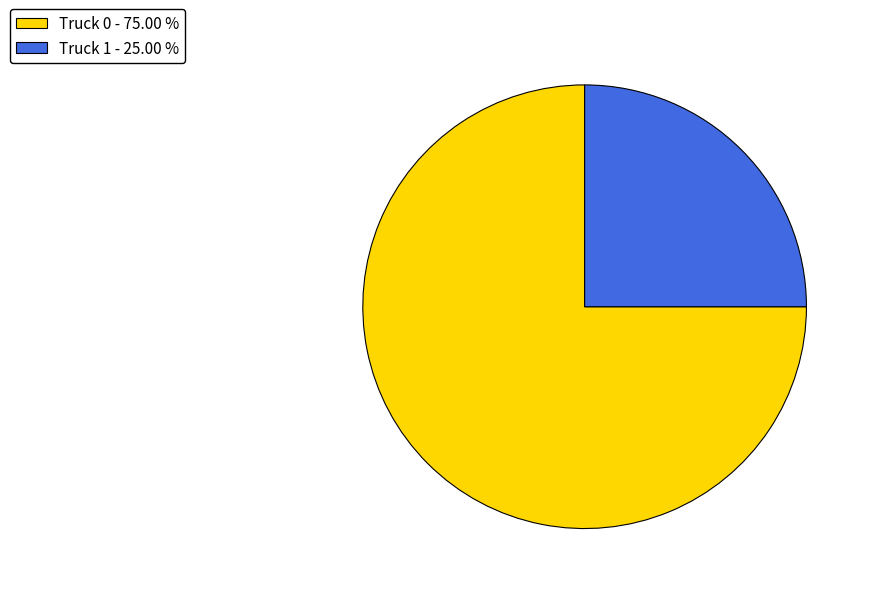

Between Truck 0 - 75.00 % and Truck 1 - 25.00 %, which is larger?

Truck 0 - 75.00 %